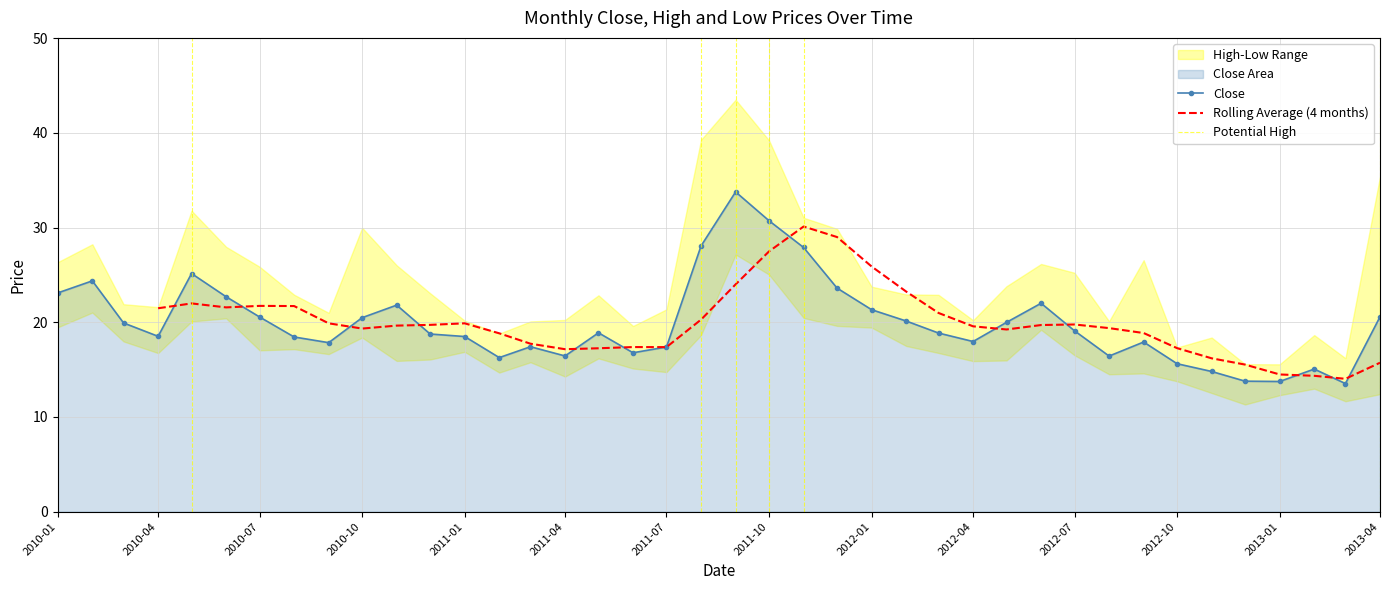

What value does the Low series have at 2010-12?

16.1